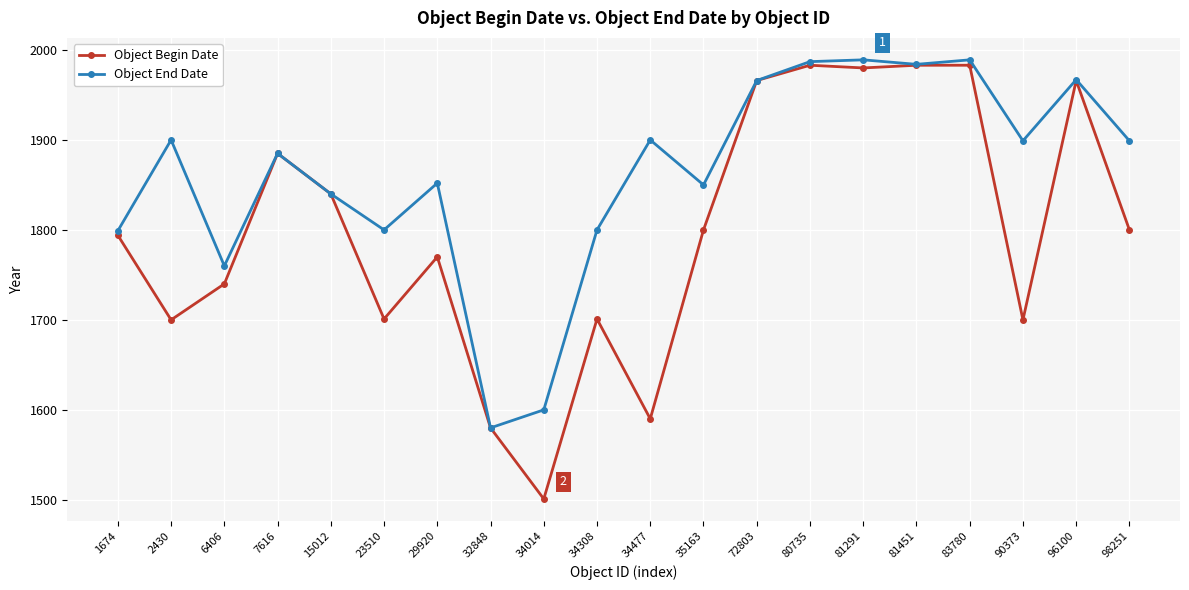

How many lines are shown in the chart?

2